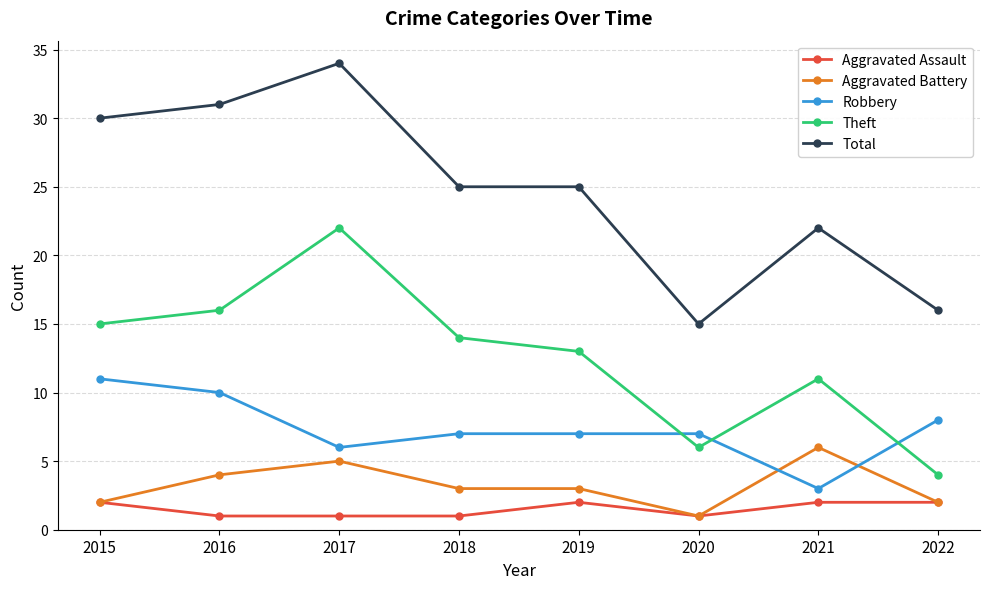

Which series changed the most between 2020 and 2022?

Theft